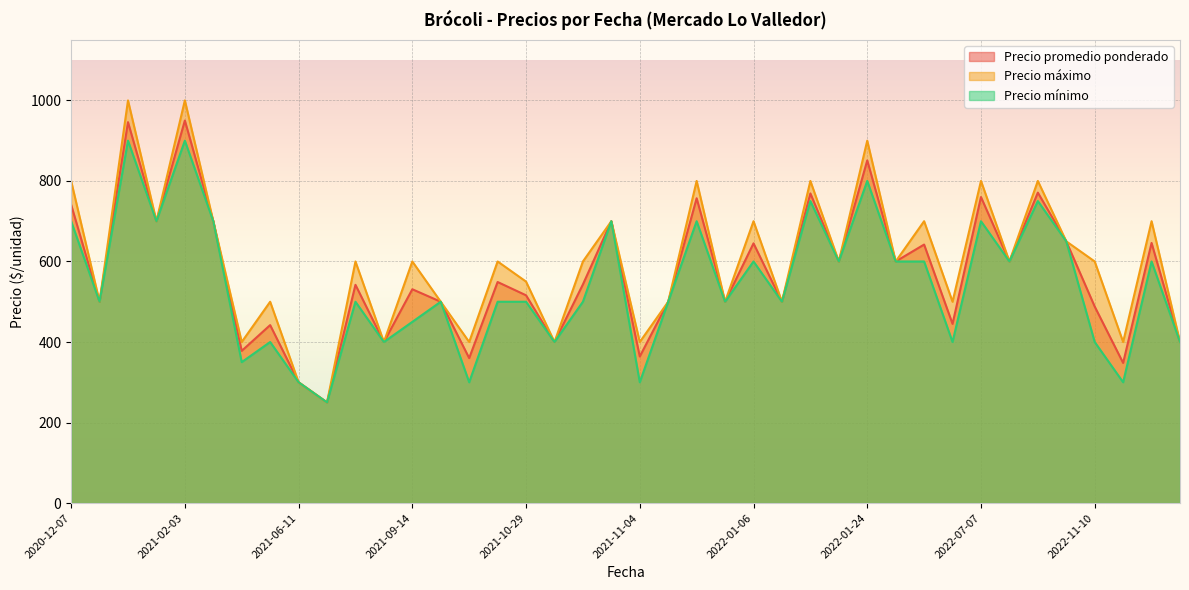

At which label does Precio mínimo first exceed 500?

2020-12-07